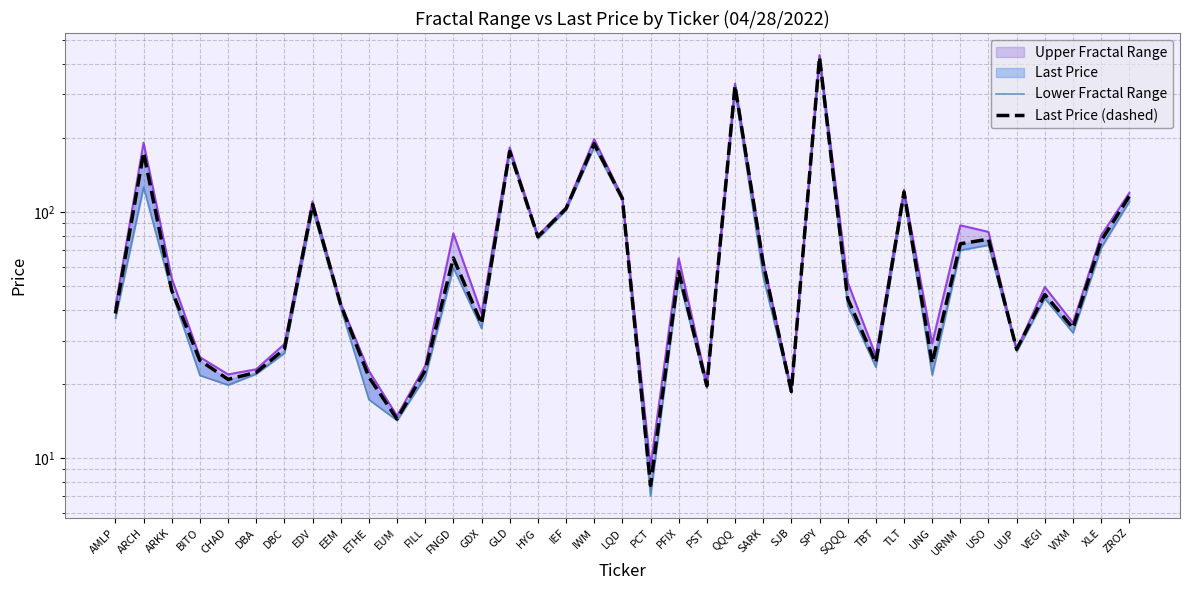

At which label is Last Price (dashed) closest to 216?

IWM